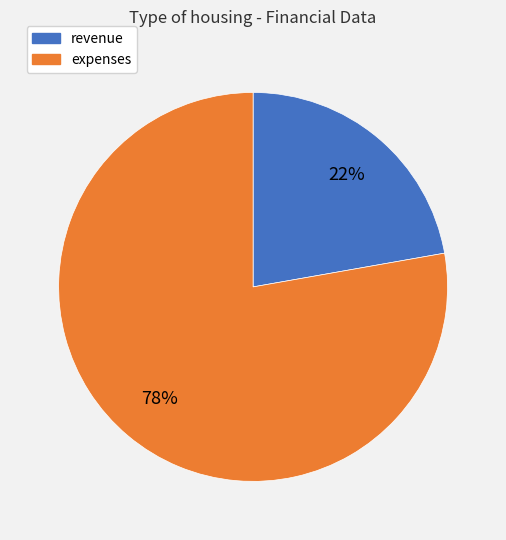

How many segments does this pie chart have?

2